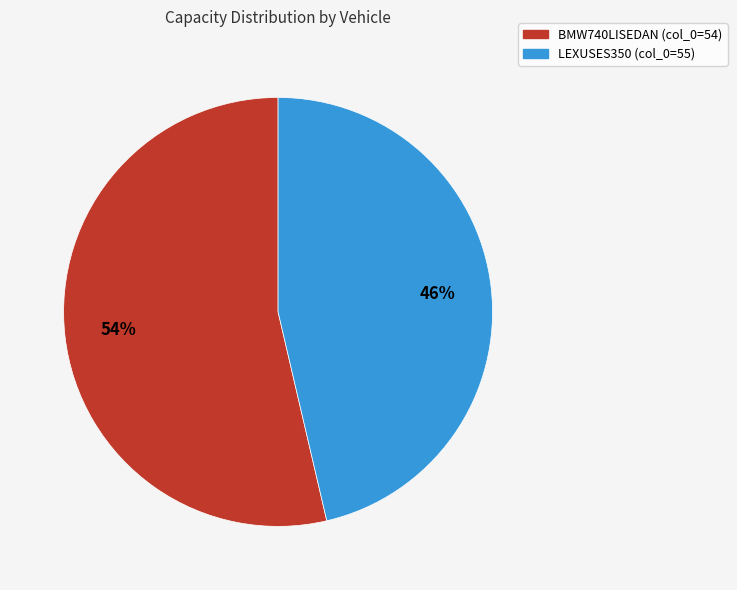

To the nearest percent, what is the average slice percentage?

50%